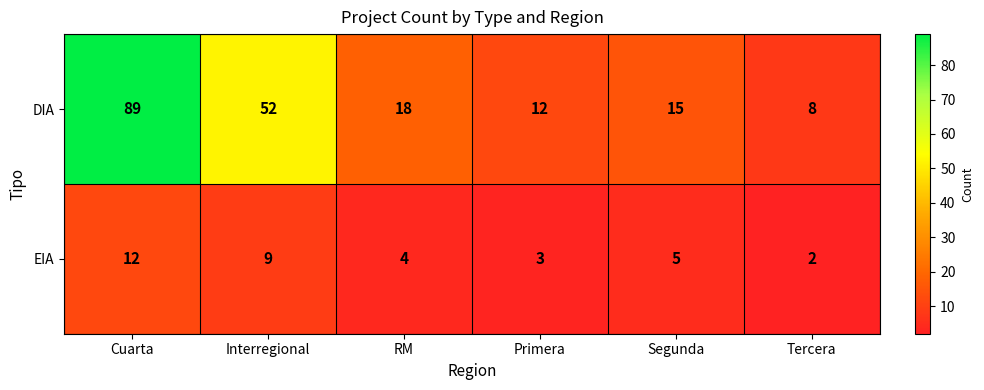

What value does the EIA series have at Interregional, to the nearest 10?

10